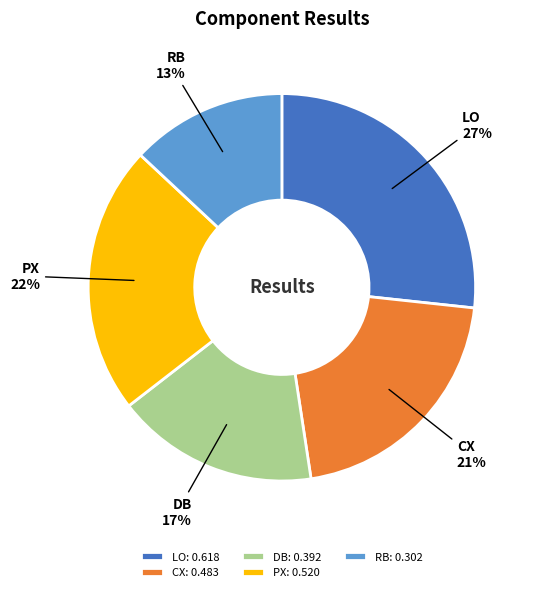

True or false: CX accounts for 21% of the total.

True